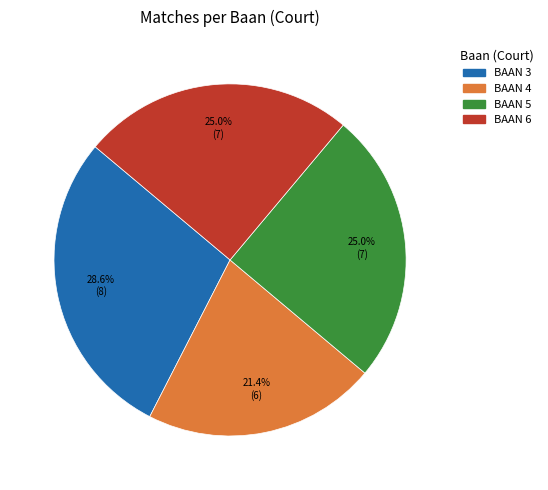

How many segments does this pie chart have?

4